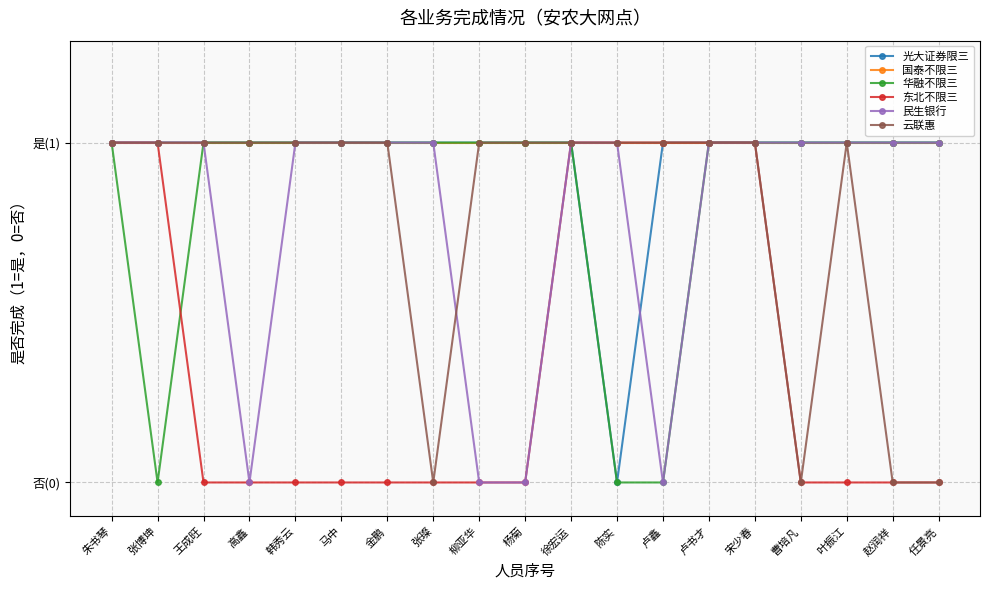

Is this an area chart (filled region under the line)?

No